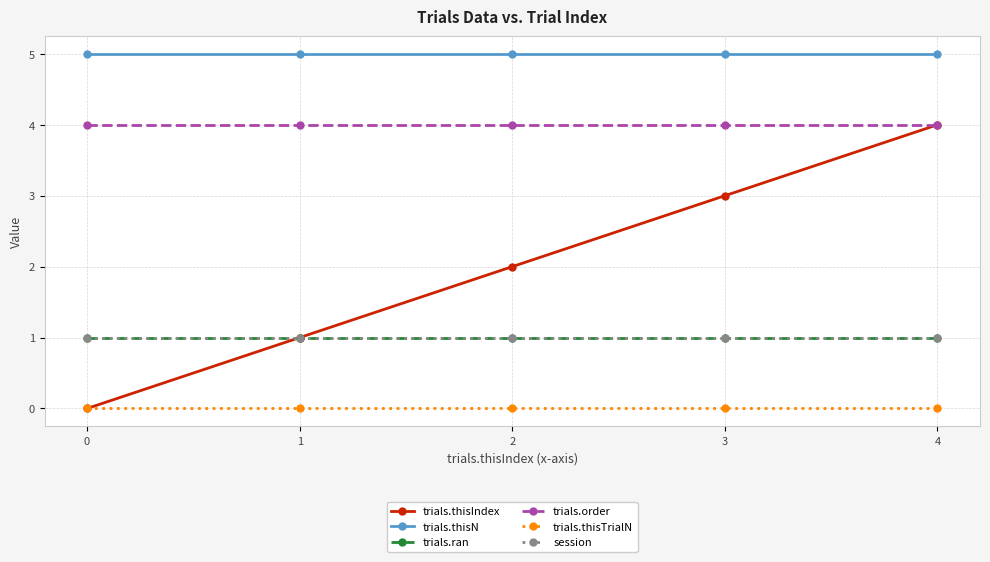

True or false: trials.order and trials.thisTrialN intersect in this chart.

False